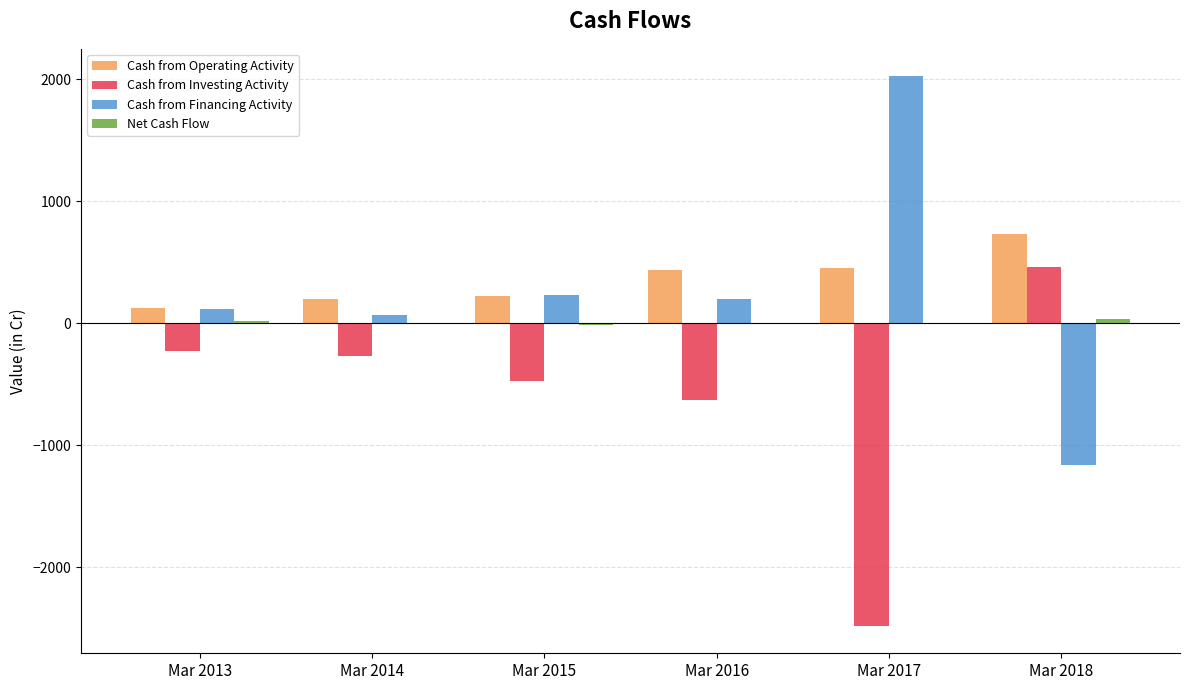

Which series has the largest range (max minus min)?

Cash from Financing Activity